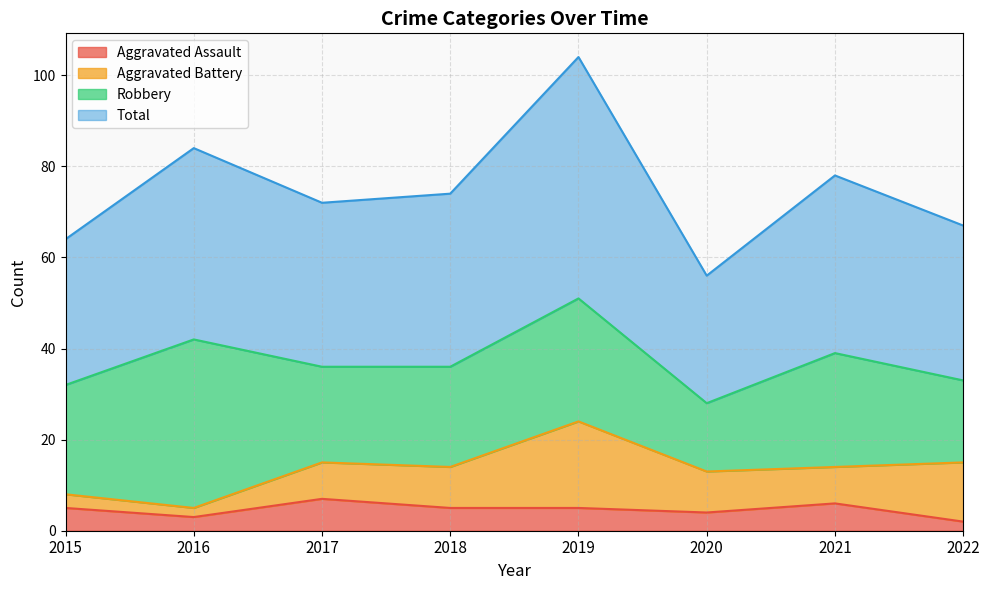

How many lines are shown in the chart?

4